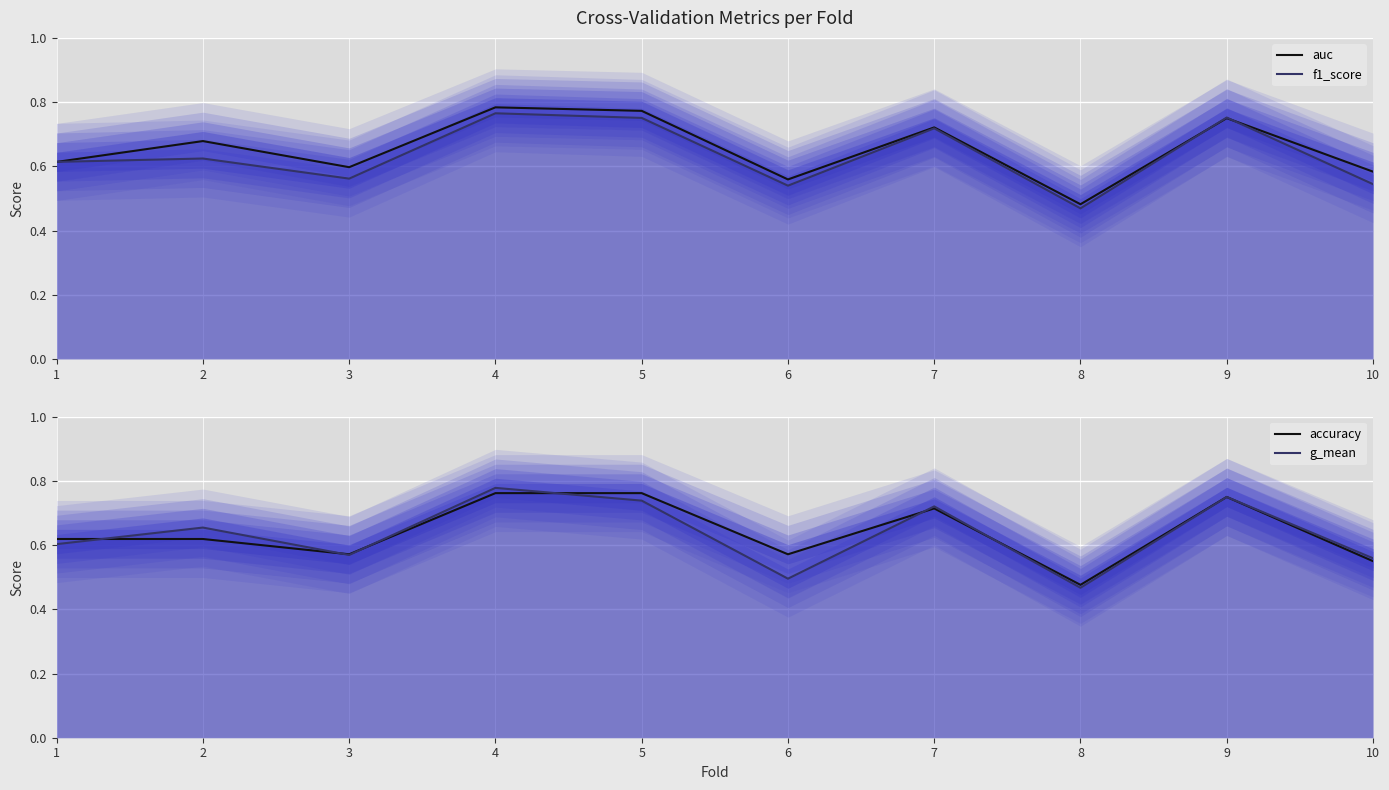

At which label does f1_score reach its peak?

4